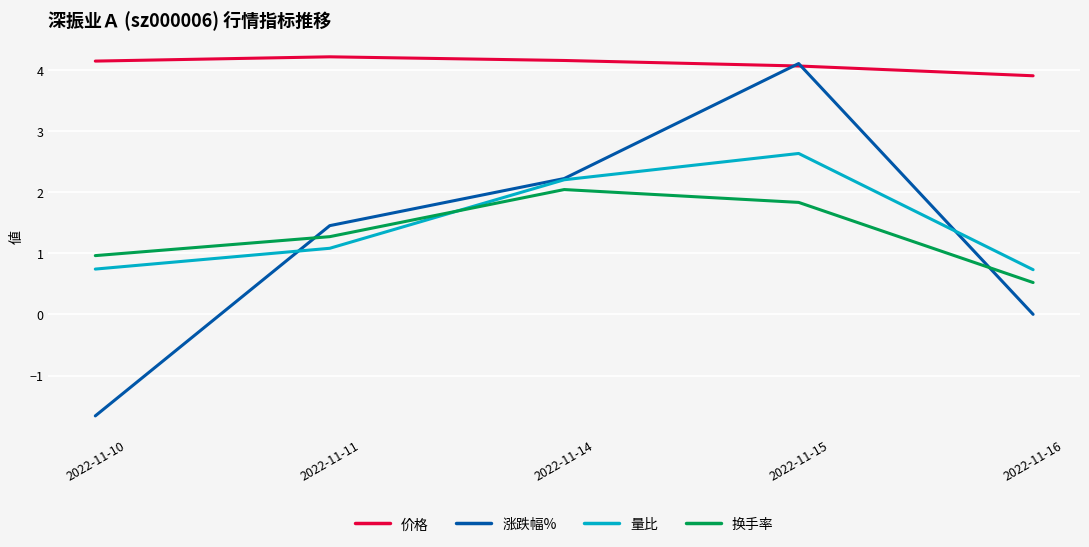

List the series in order of their peak value, highest first.

价格, 涨跌幅%, 量比, 换手率